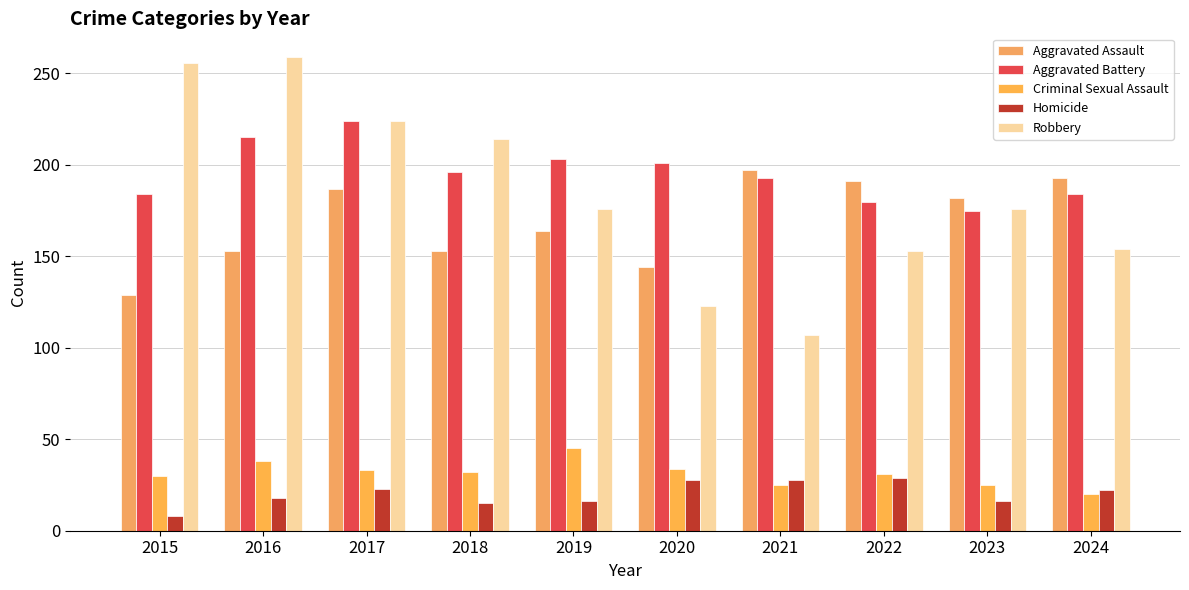

How many groups of bars are there?

10